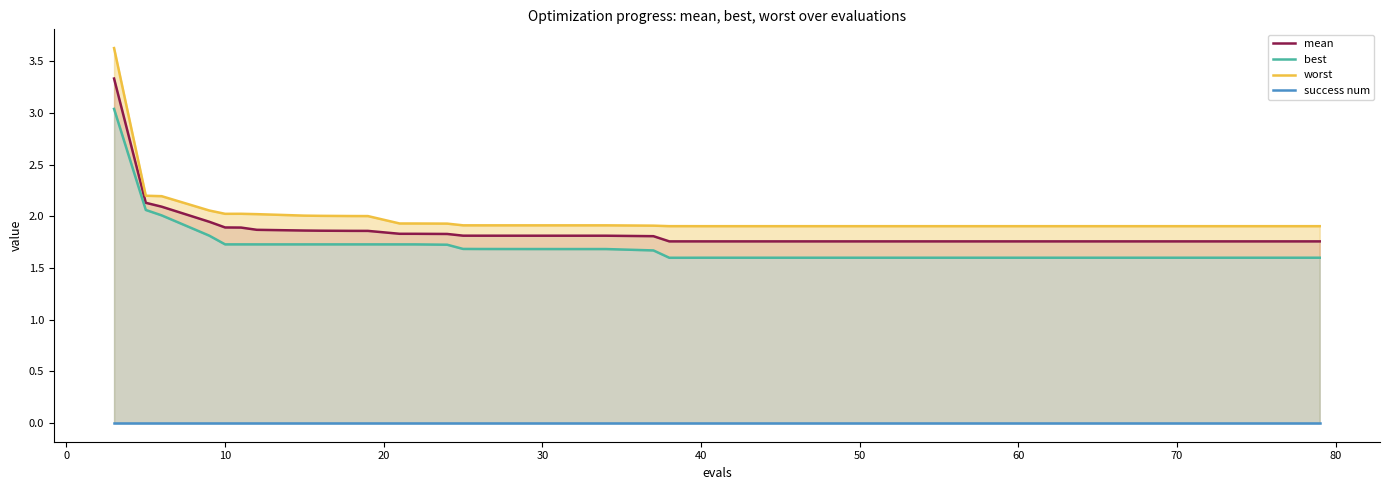

What is the difference between the maximum and minimum values in the best series?

1.4